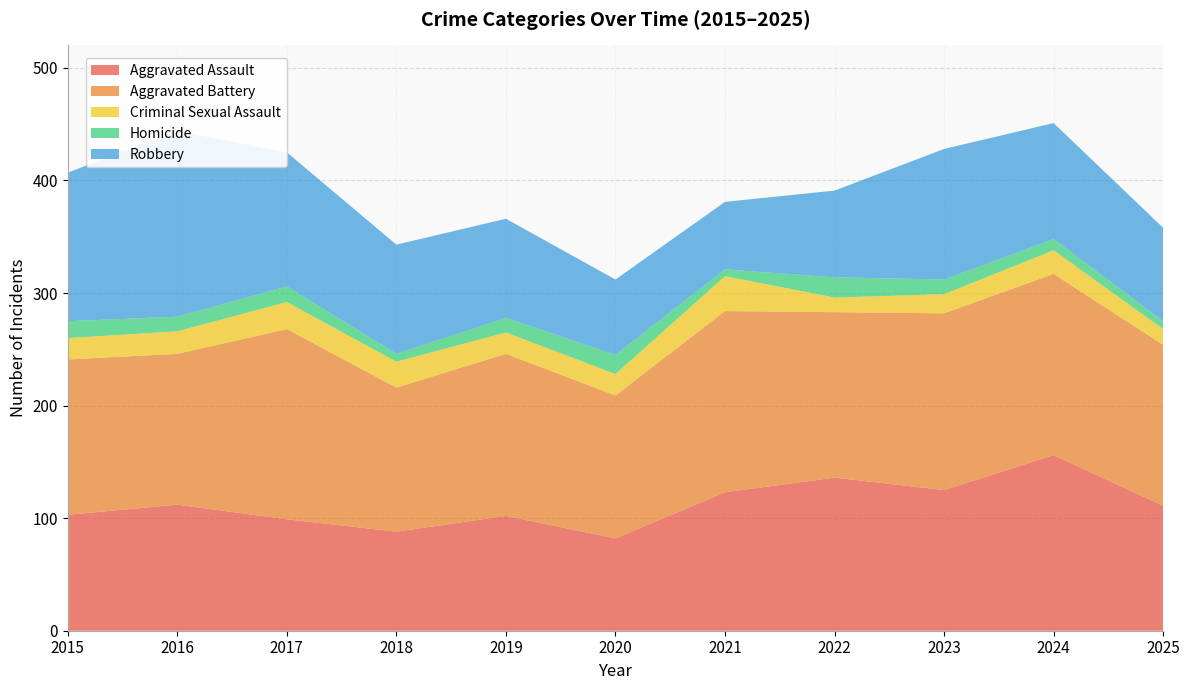

Reading left to right, what are all the values shown in this chart?

Aggravated Assault: 2015=103	2016=112	2017=99	2018=88	2019=102	2020=82	2021=123	2022=136	2023=125	2024=156	2025=111
Aggravated Battery: 2015=138	2016=134	2017=169	2018=128	2019=144	2020=127	2021=161	2022=147	2023=157	2024=161	2025=143
Criminal Sexual Assault: 2015=19	2016=20	2017=24	2018=23	2019=19	2020=19	2021=31	2022=13	2023=17	2024=21	2025=14
Homicide: 2015=15	2016=13	2017=14	2018=7	2019=13	2020=17	2021=6	2022=18	2023=13	2024=10	2025=7
Robbery: 2015=132	2016=165	2017=119	2018=97	2019=88	2020=67	2021=60	2022=77	2023=116	2024=103	2025=83